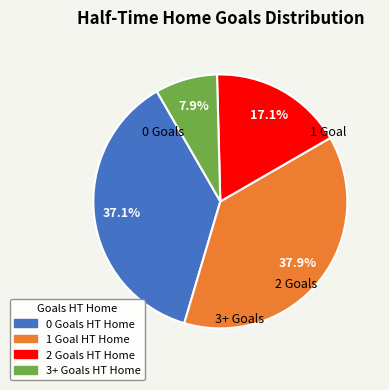

Approximately how many times larger is the value at 3+ compared to 2?

0.5